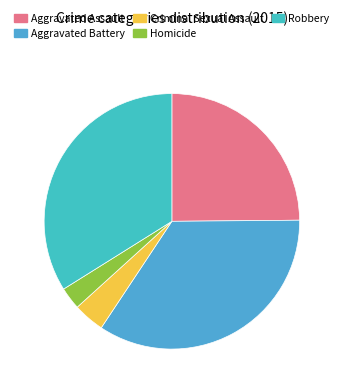

What percentage is the Robbery slice, to the nearest percent?

34%